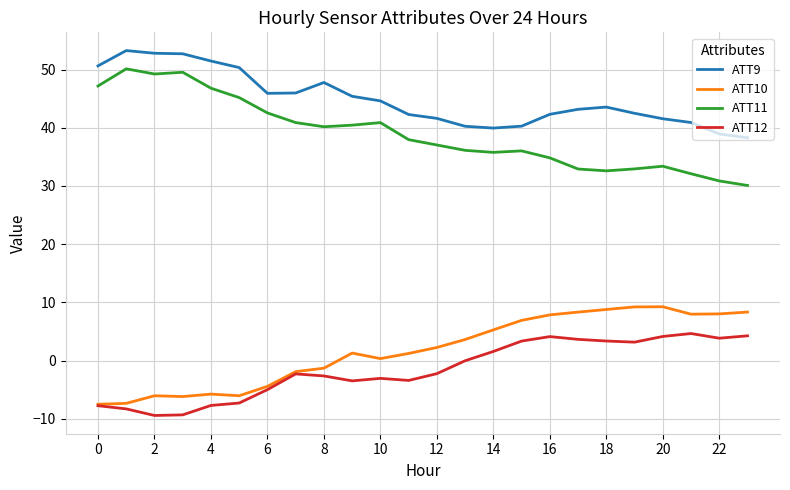

At how many categories does at least one series exceed 2?

24